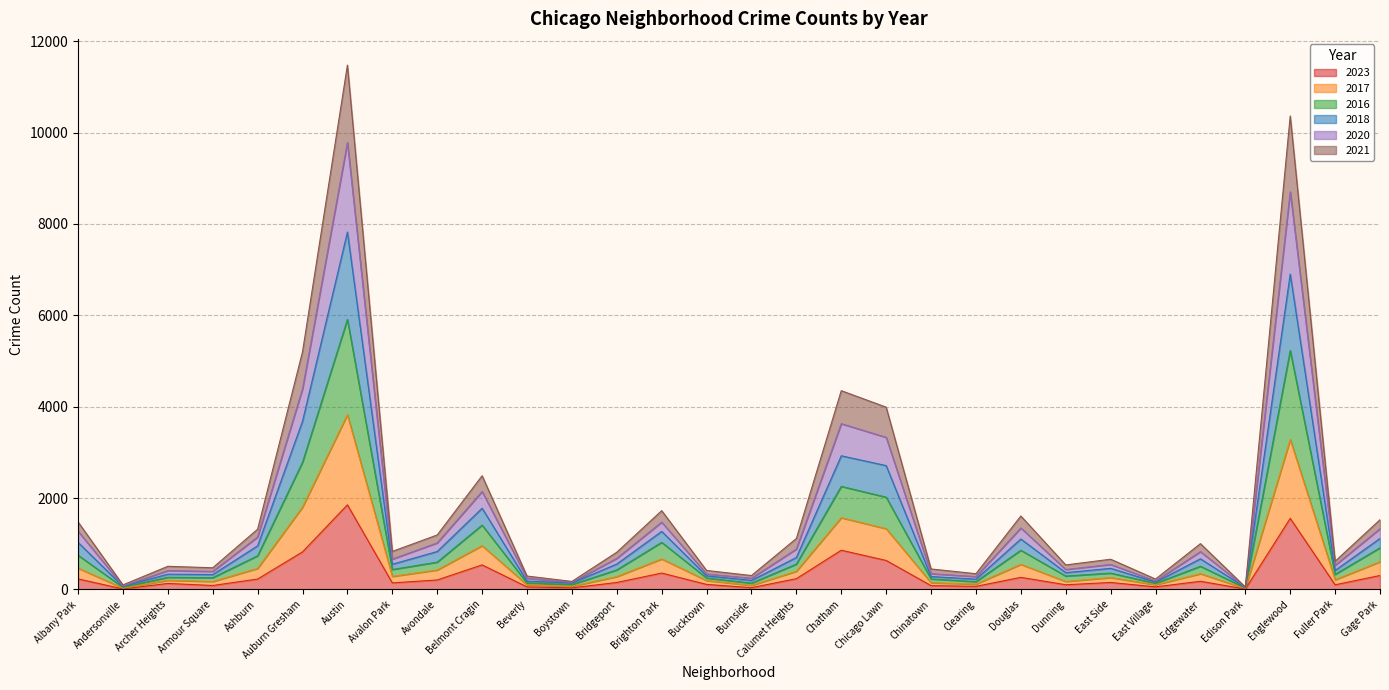

Does the chart have visible grid lines?

Yes